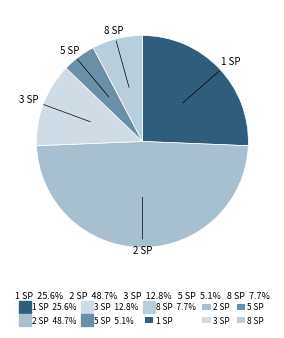

How many segments does this pie chart have?

5